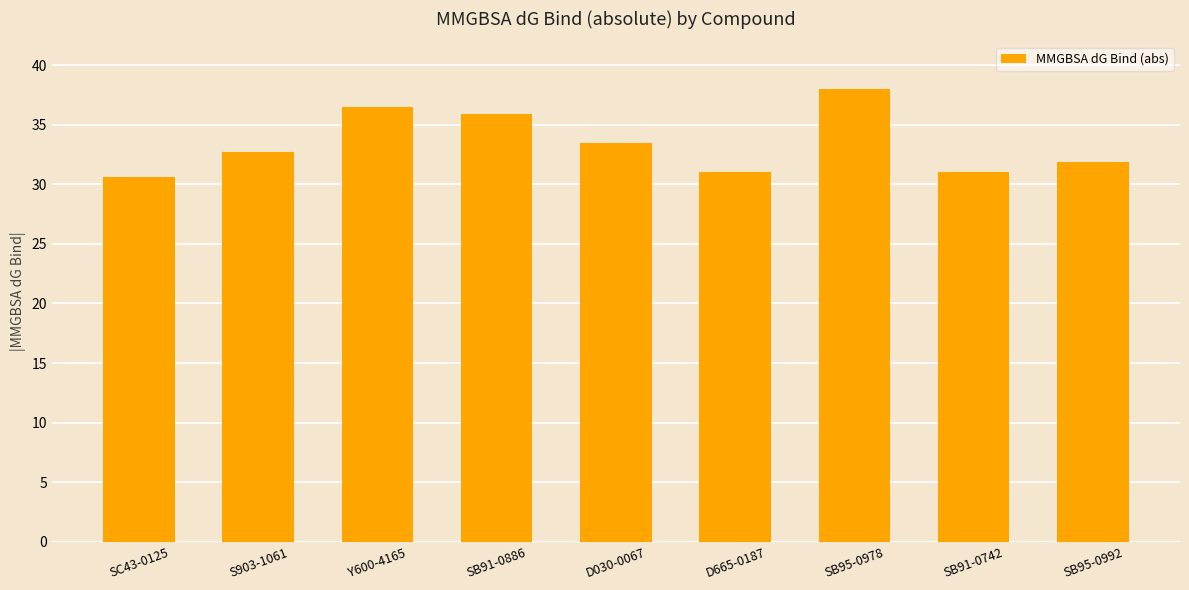

How many bars are there in total?

9